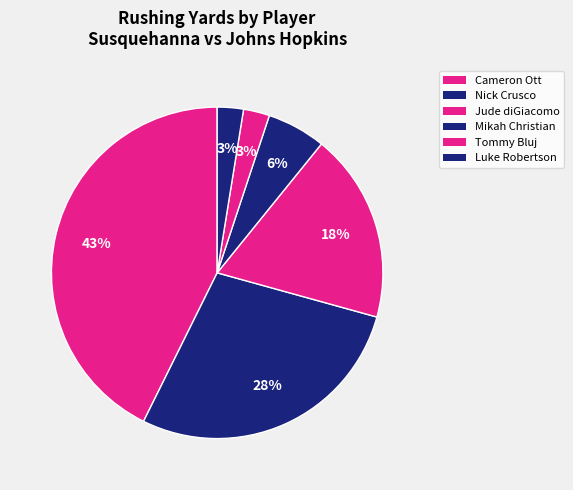

What is the ratio of the value at Tommy Bluj to the value at Luke Robertson?

1.0